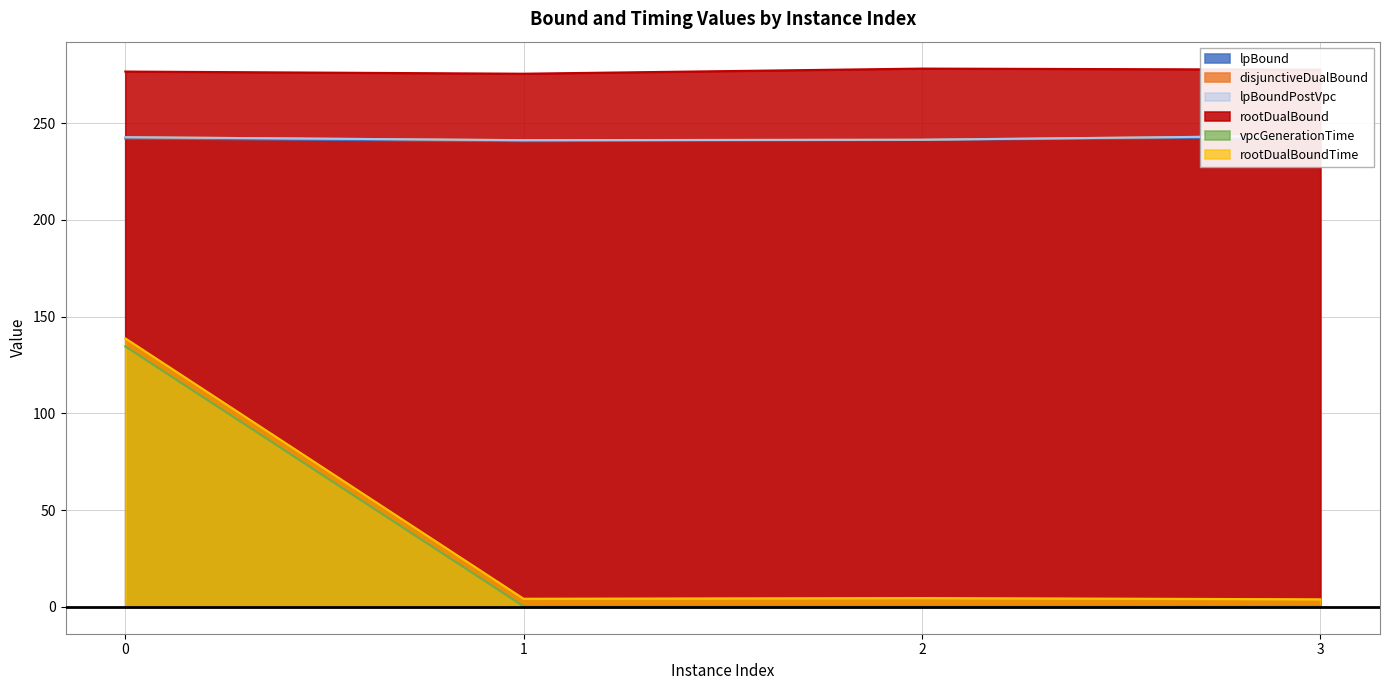

How many interior local valleys does the lpBound series have?

1